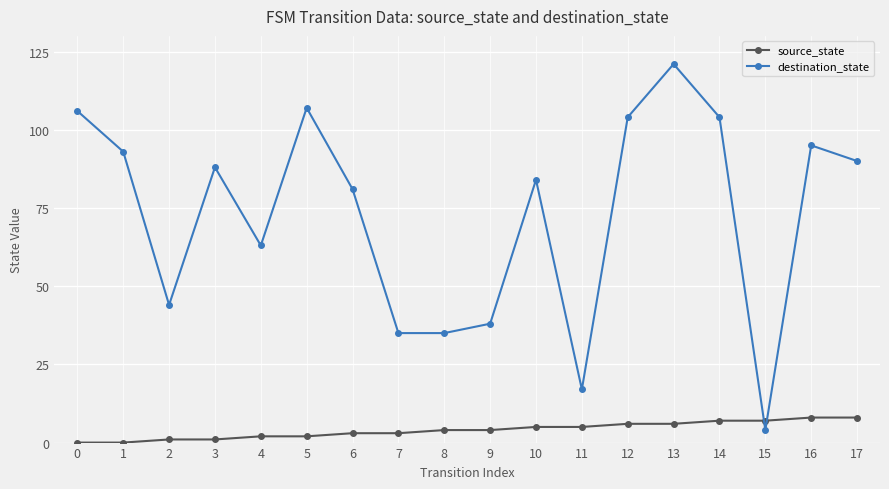

How many distinct data groups are displayed?

2